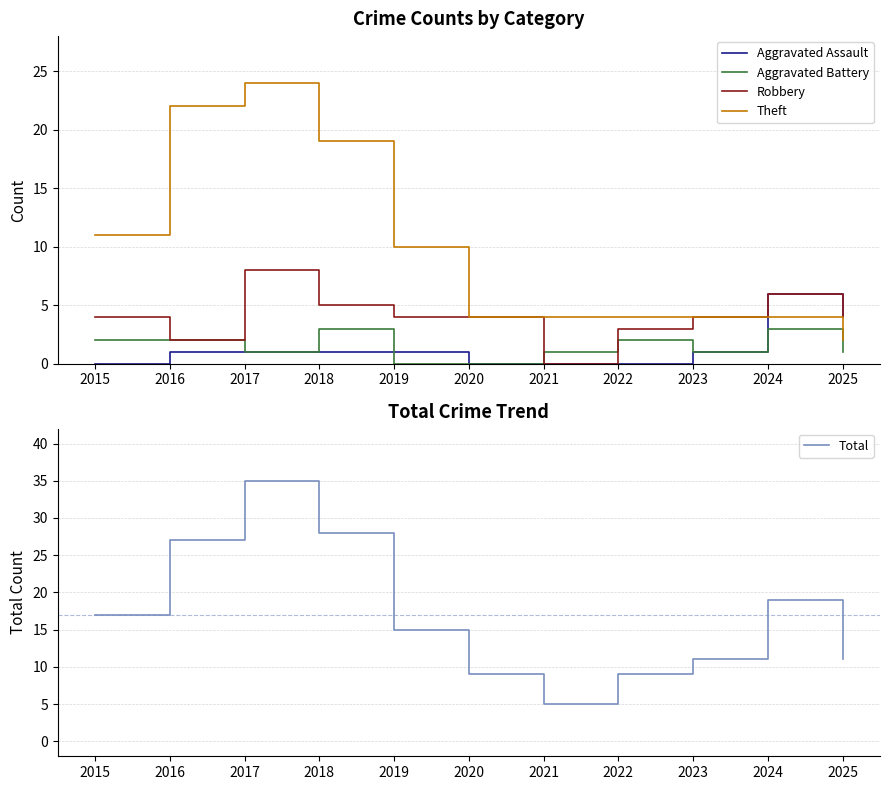

What is the minimum value for Theft?

2